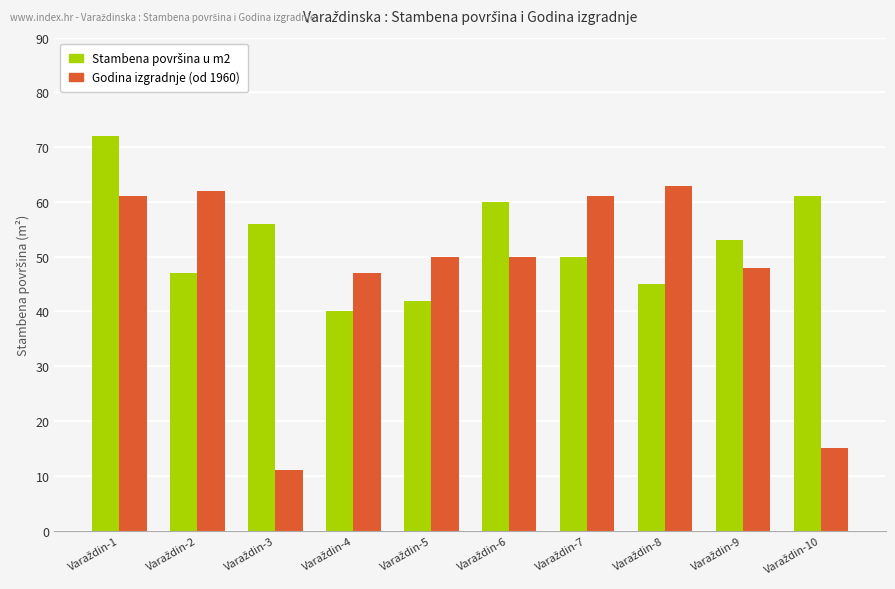

What is the sum of all Godina izgradnje (od 1960) values?

468